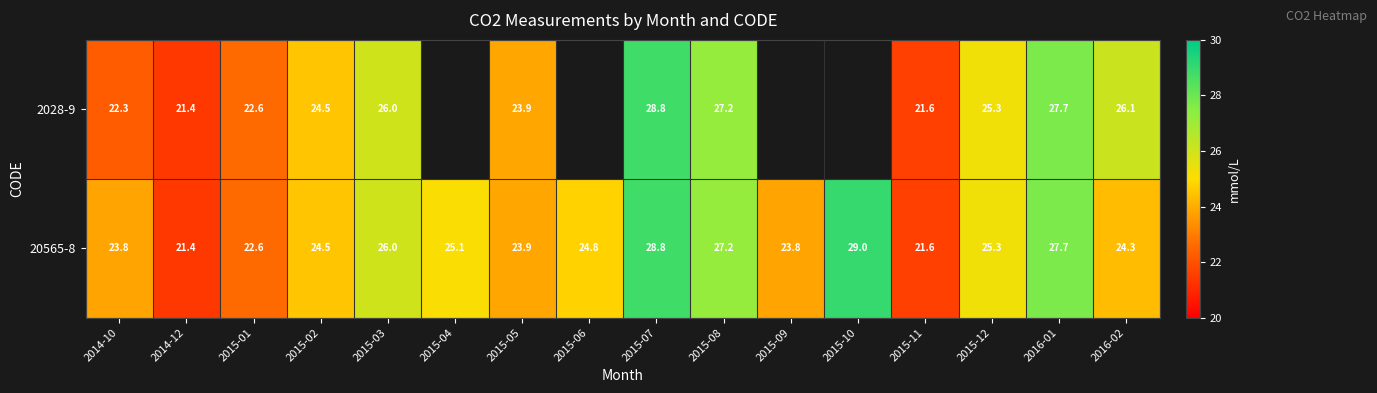

At 2016-02, list the series in order from smallest to largest.

20565-8, 2028-9